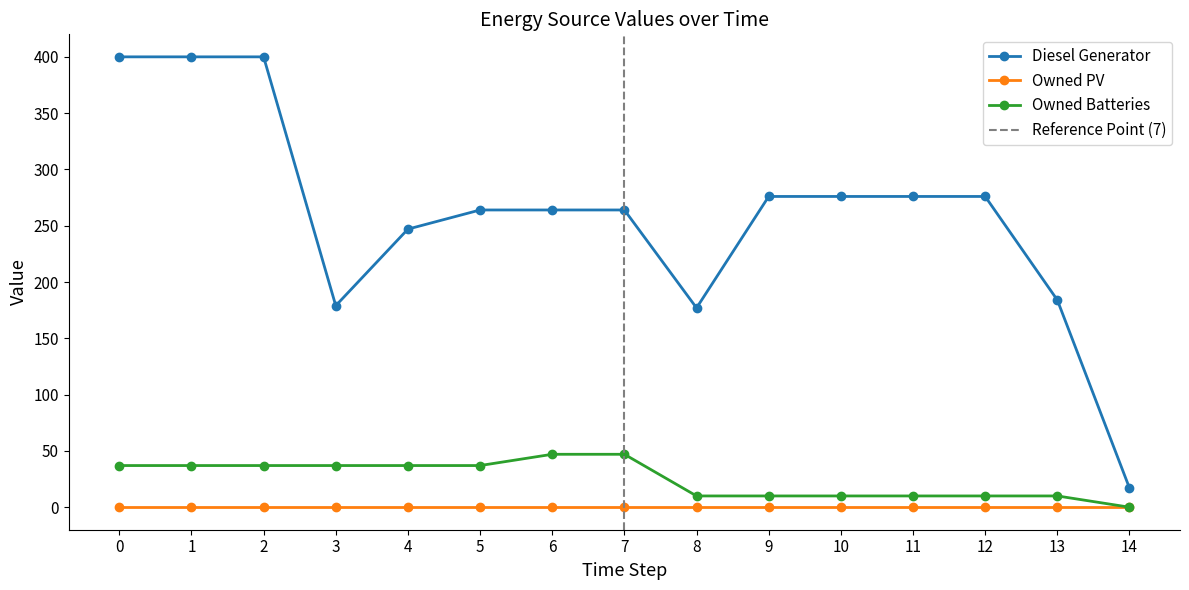

Rank the series at 7 from lowest to highest value.

Owned Batteries, Diesel Generator